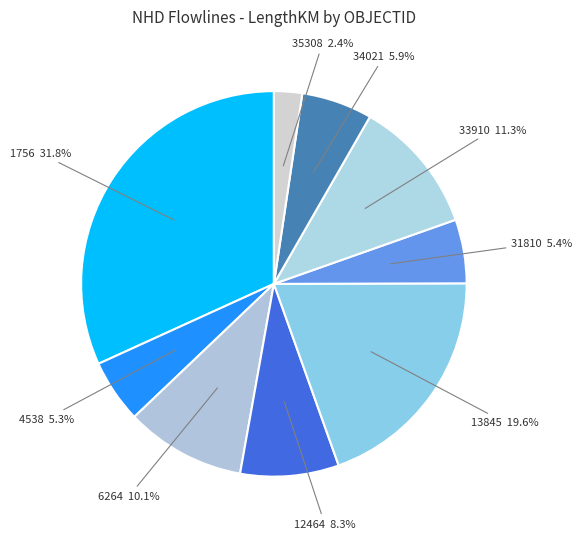

Which has a higher value, 1756 or 34021?

1756